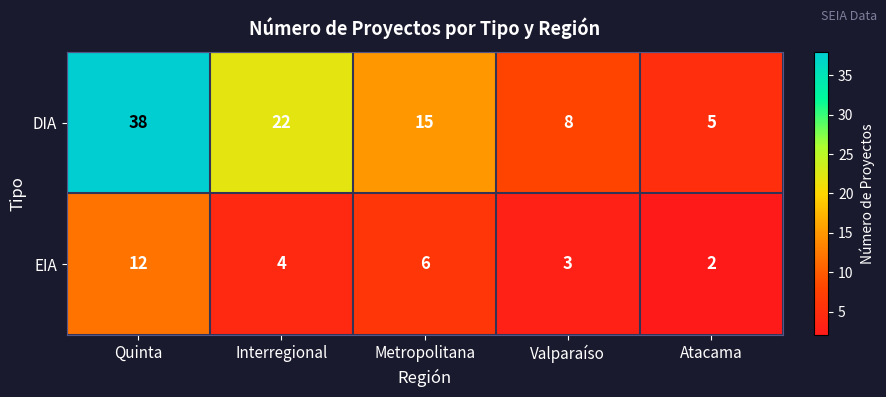

List the series in order of their overall mean, highest first.

DIA, EIA